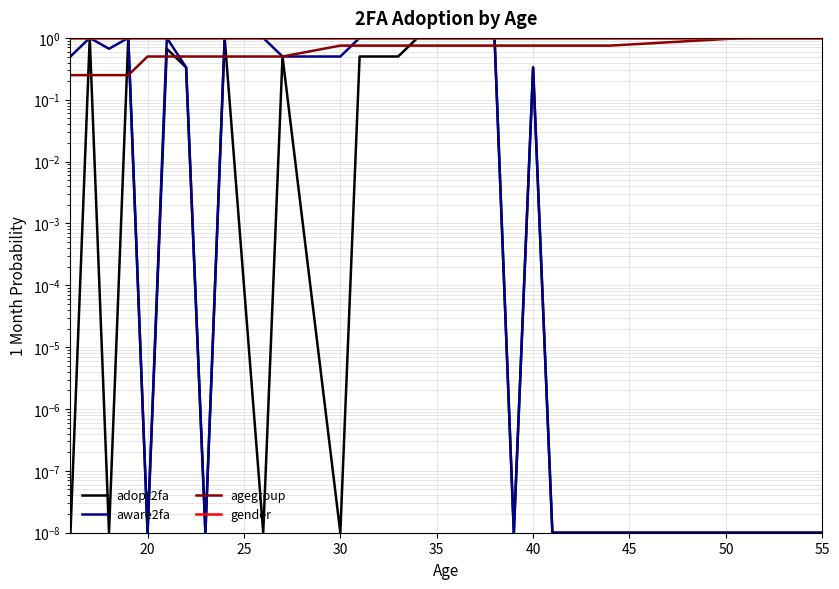

True or false: aware2fa and adopt2fa cross at least once.

False